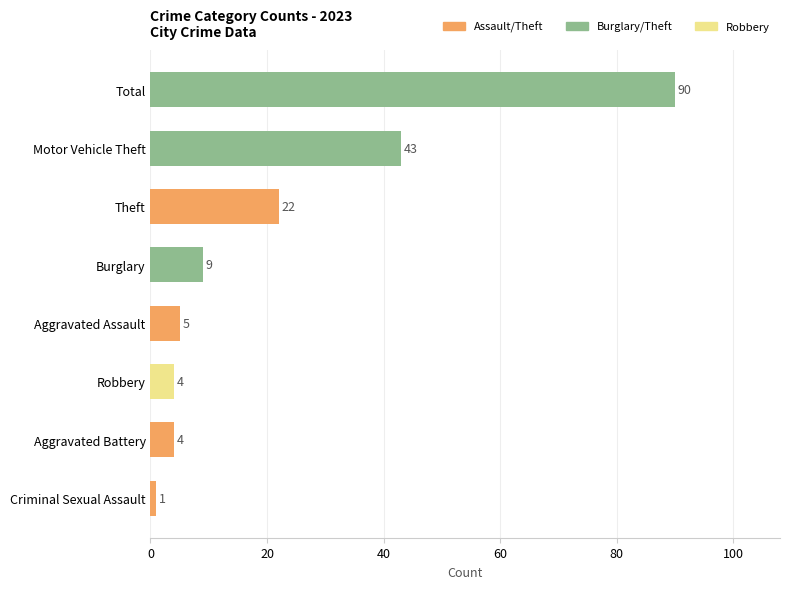

How many bars are there in total?

8